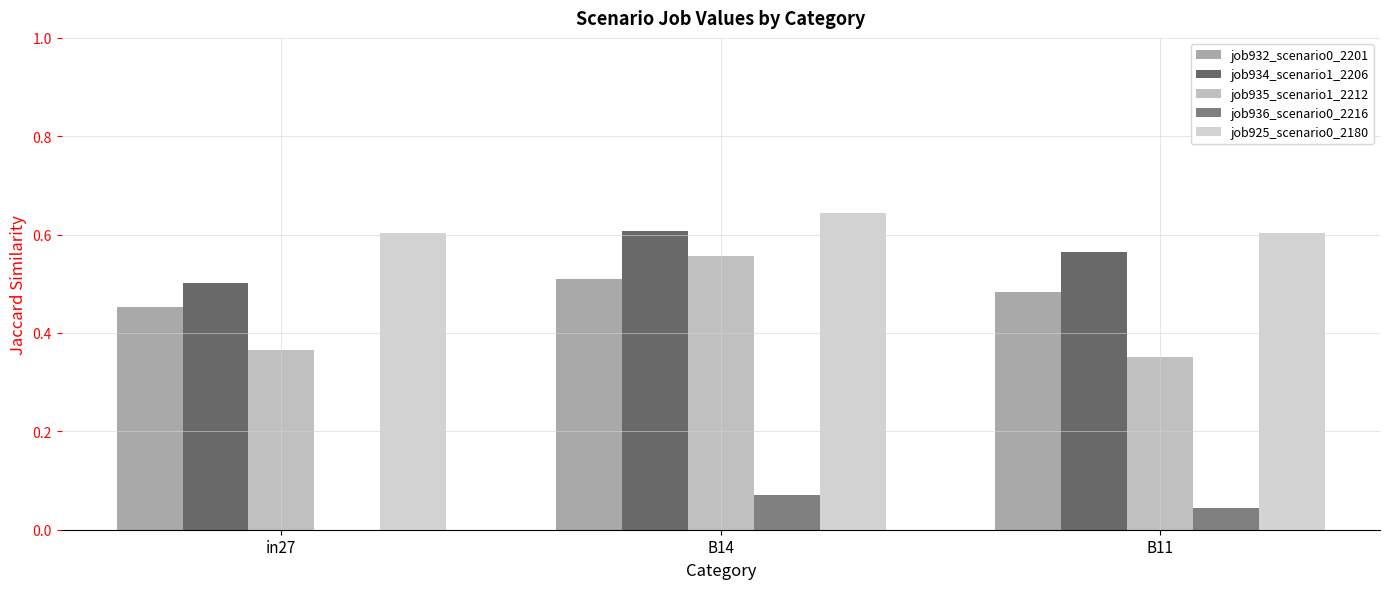

What is the sum of all job925_scenario0_2180 values?

1.9